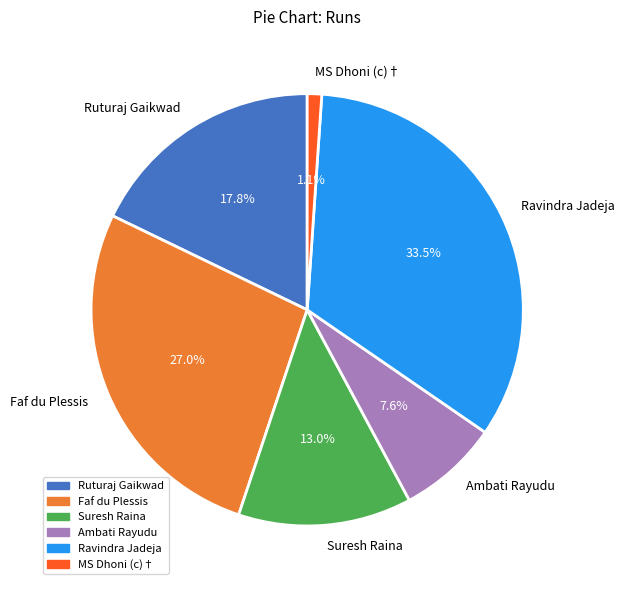

Which category has the biggest portion of the pie?

Ravindra Jadeja